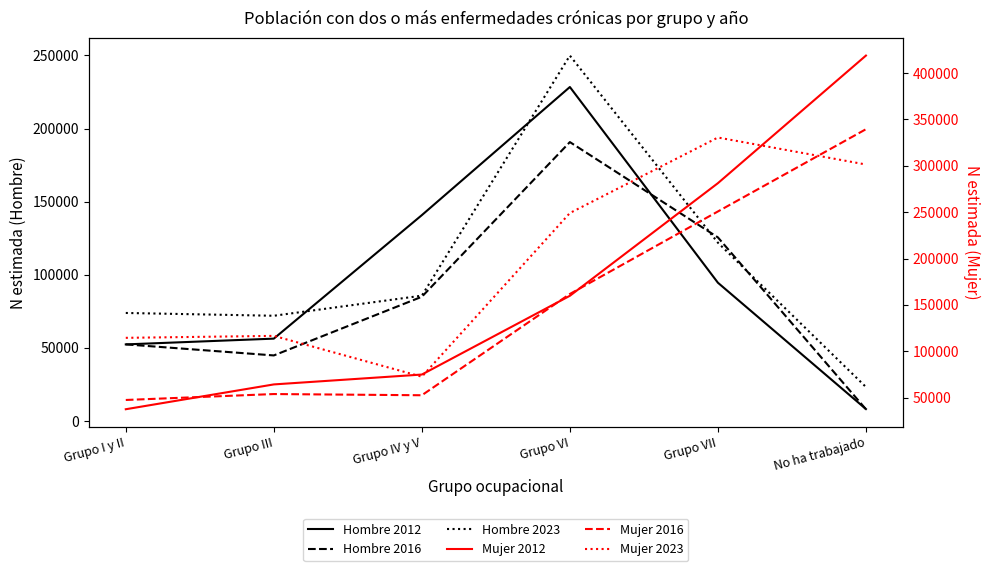

What is the label of the 6th point from the left?

No ha trabajado